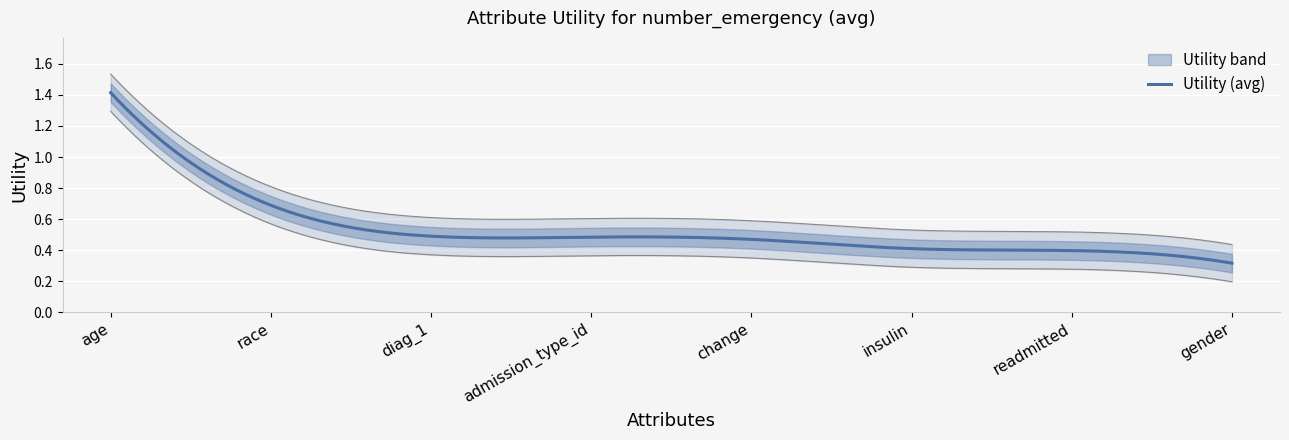

What is the greatest value displayed?

1.4